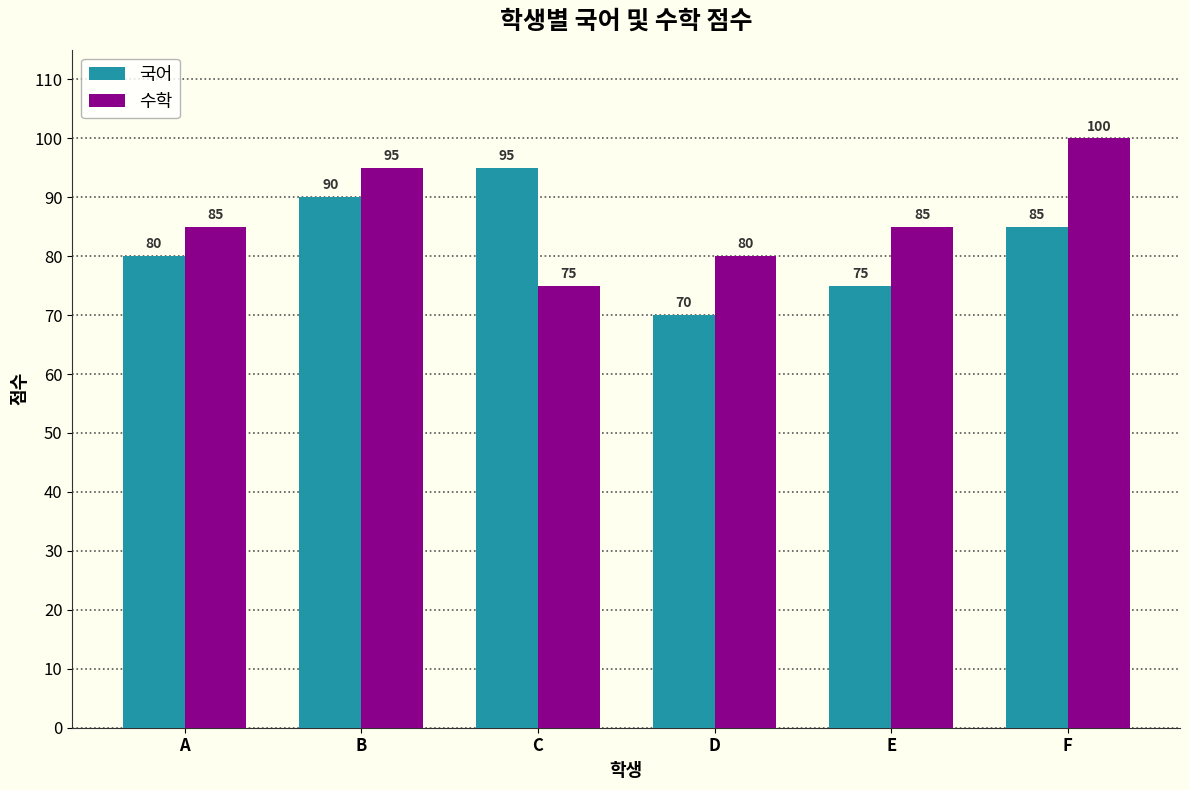

Between C and E, which series saw the biggest shift?

국어